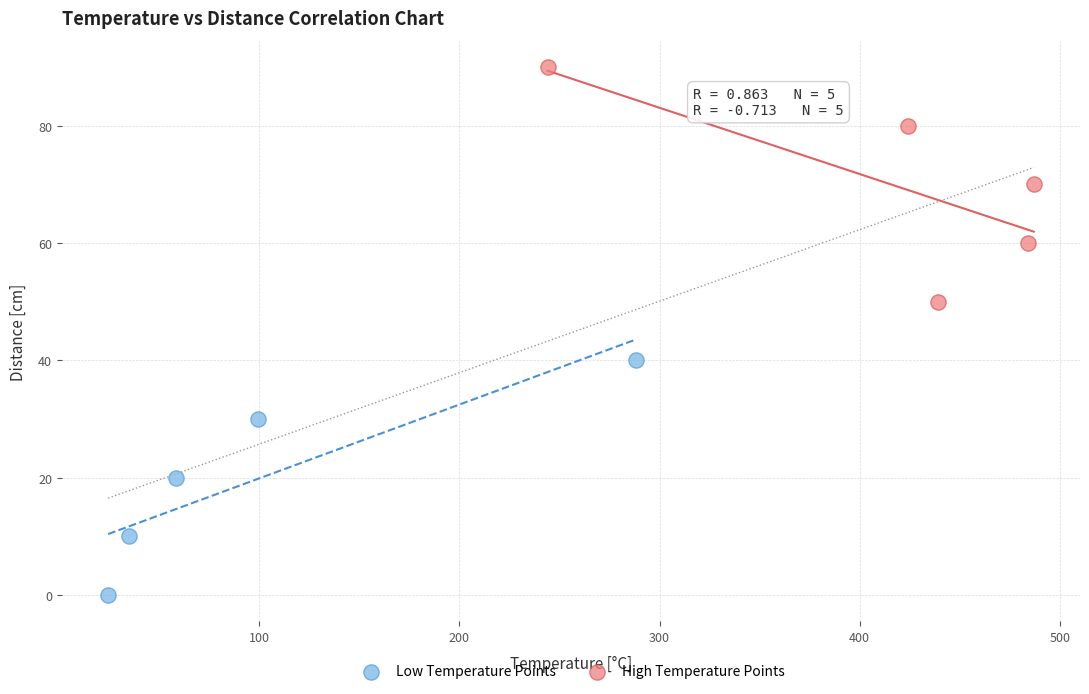

Which series contains the highest Y value?

High Temperature Points